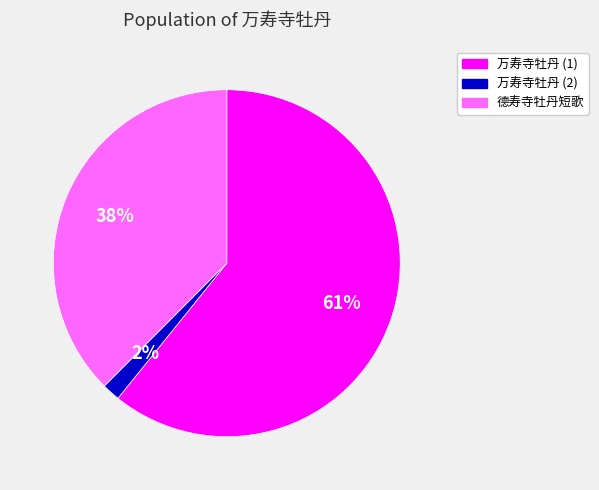

Combined, do 德寿寺牡丹短歌 and 万寿寺牡丹 (1) account for over 50%?

Yes